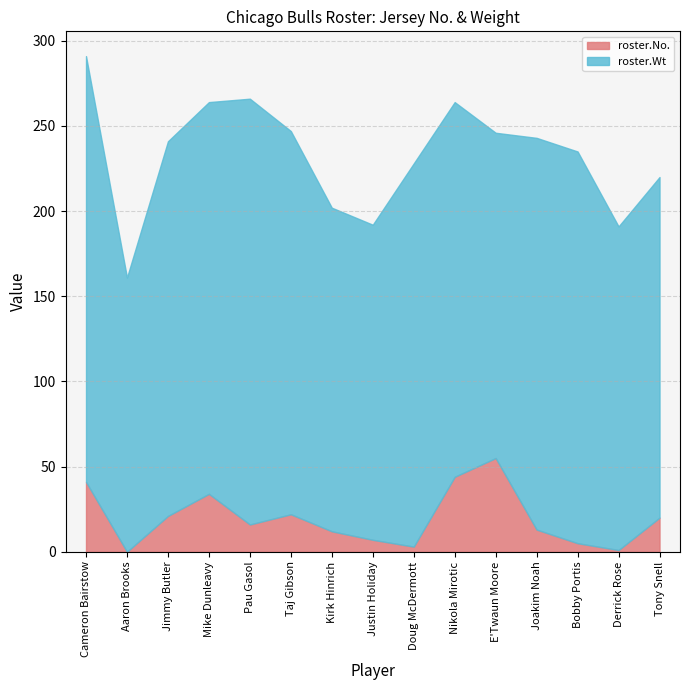

Reading right to left, list all the values displayed in this chart.

roster.No.: 20	1	5	13	55	44	3	7	12	22	16	34	21	0	41
roster.Wt: 200	190	230	230	191	220	225	185	190	225	250	230	220	161	250